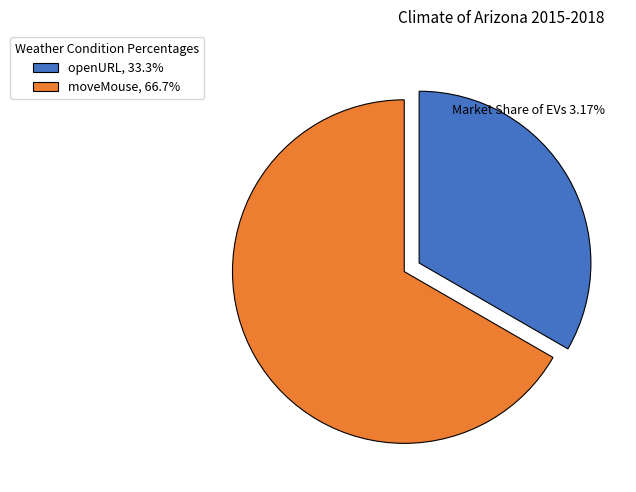

Do moveMouse and openURL together represent more than half of the pie?

Yes